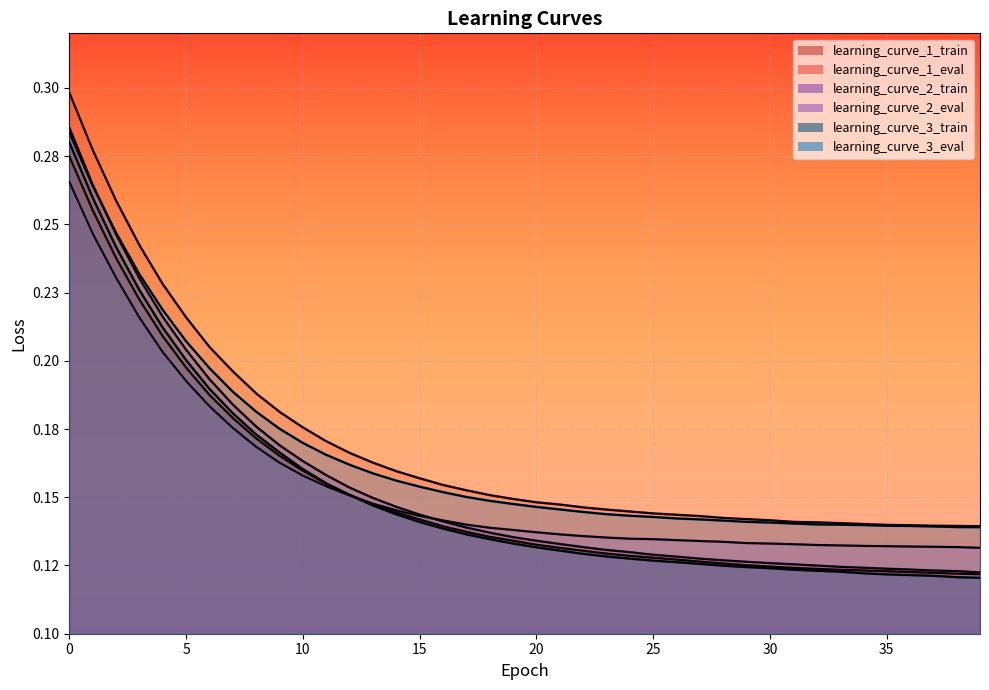

After their last crossing, which series has the higher values: learning_curve_3_eval or learning_curve_2_train?

learning_curve_3_eval